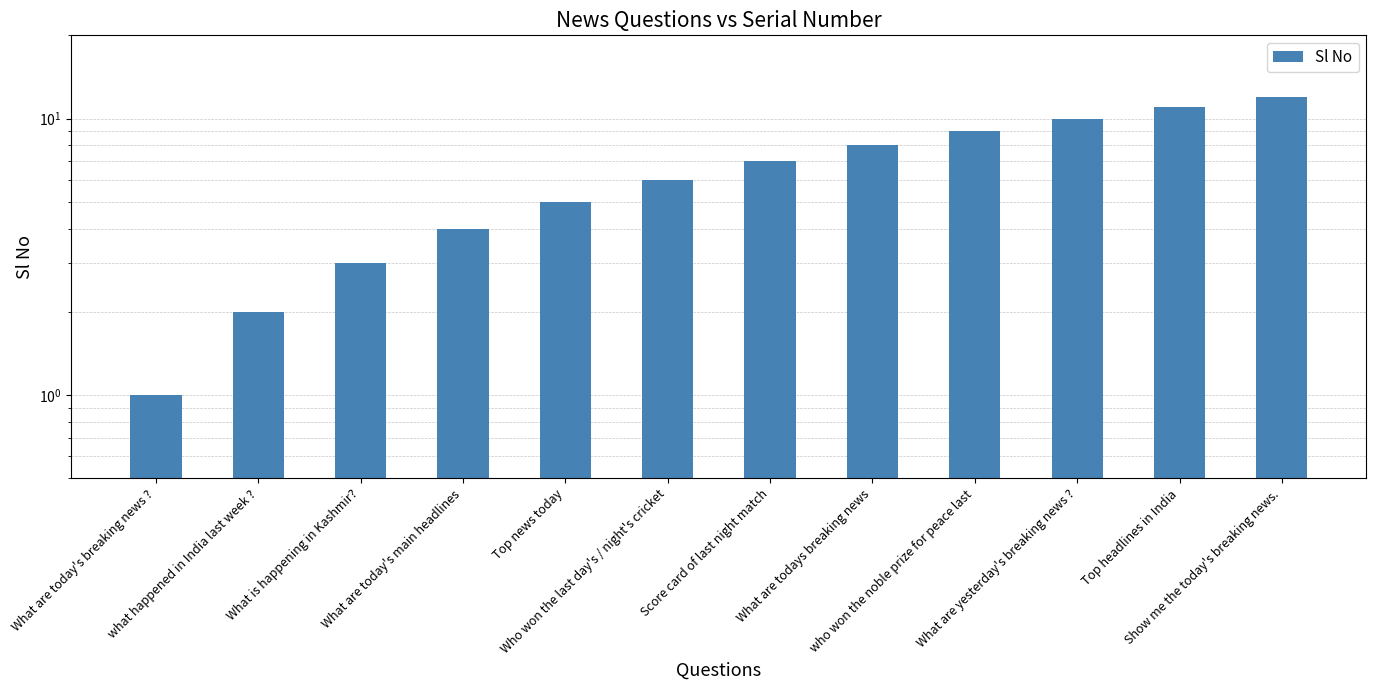

How many values exceed 7?

5